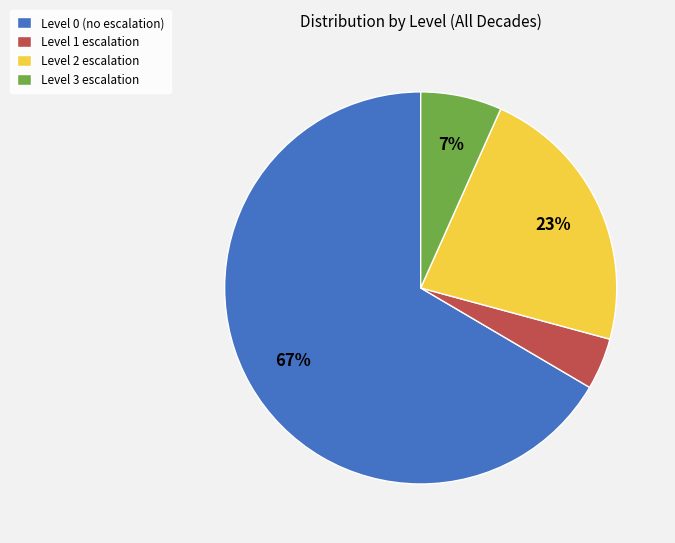

How many segments does this pie chart have?

4